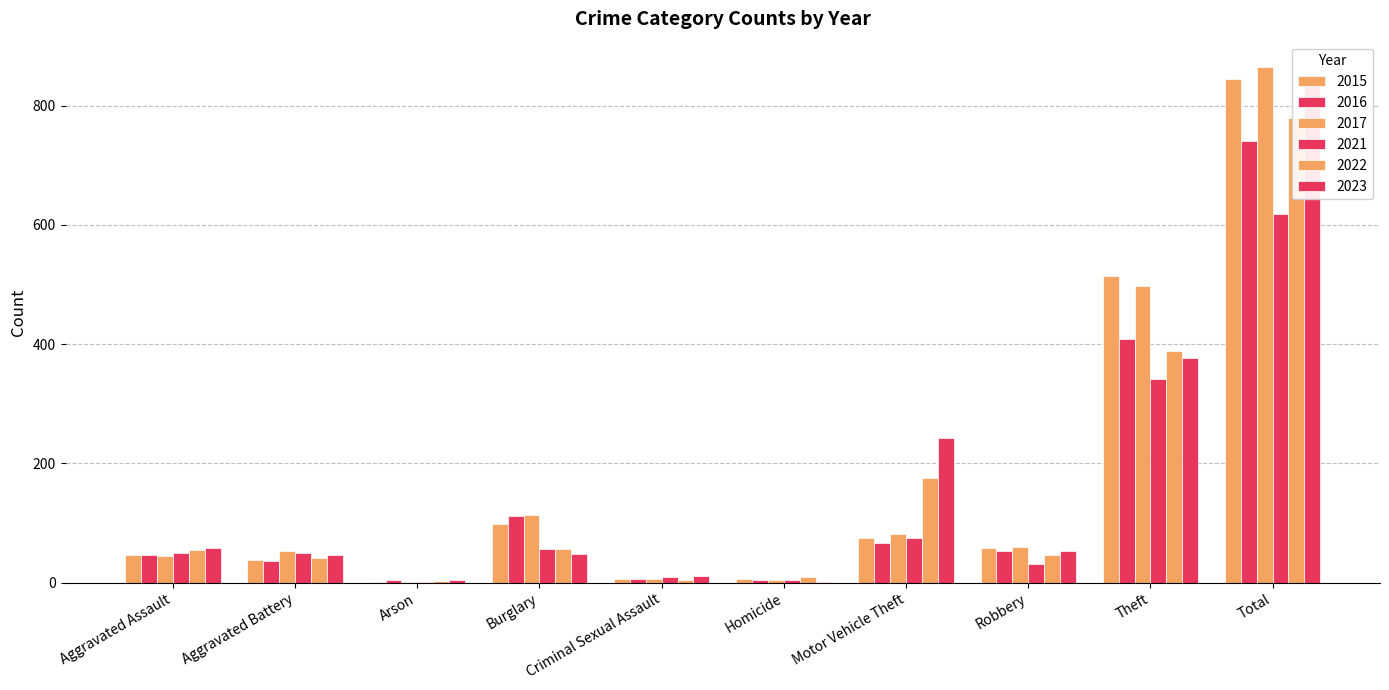

How many groups of bars are there?

10